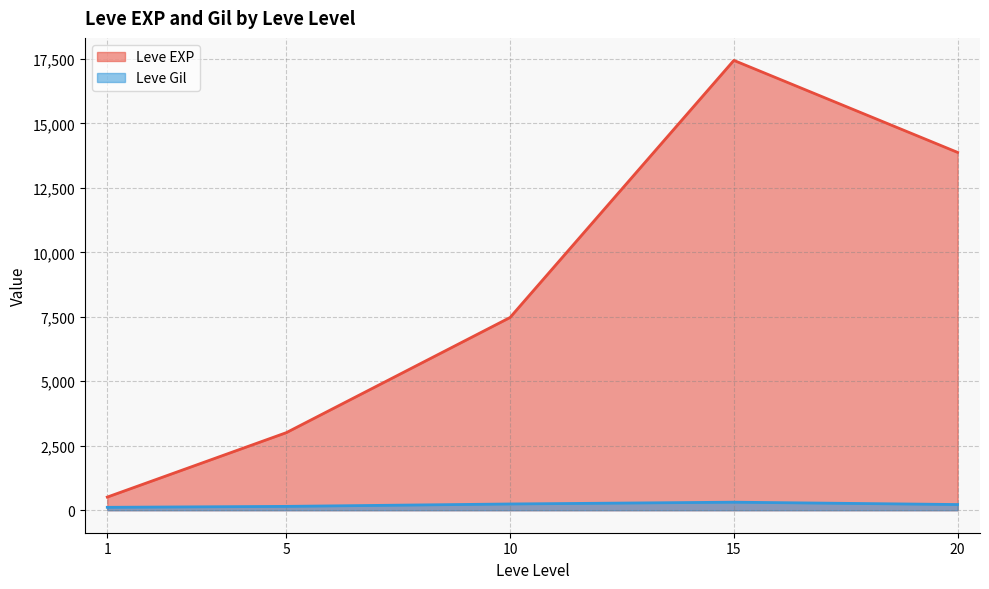

Between 20 and 5, which is larger?

20